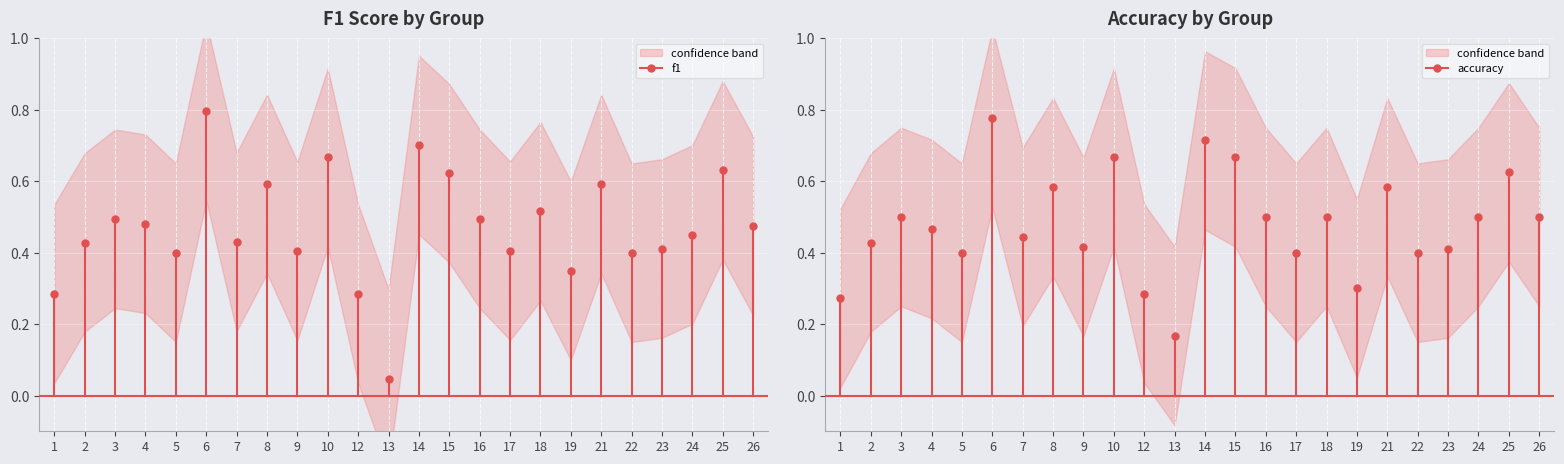

Which series has the largest range (max minus min)?

f1